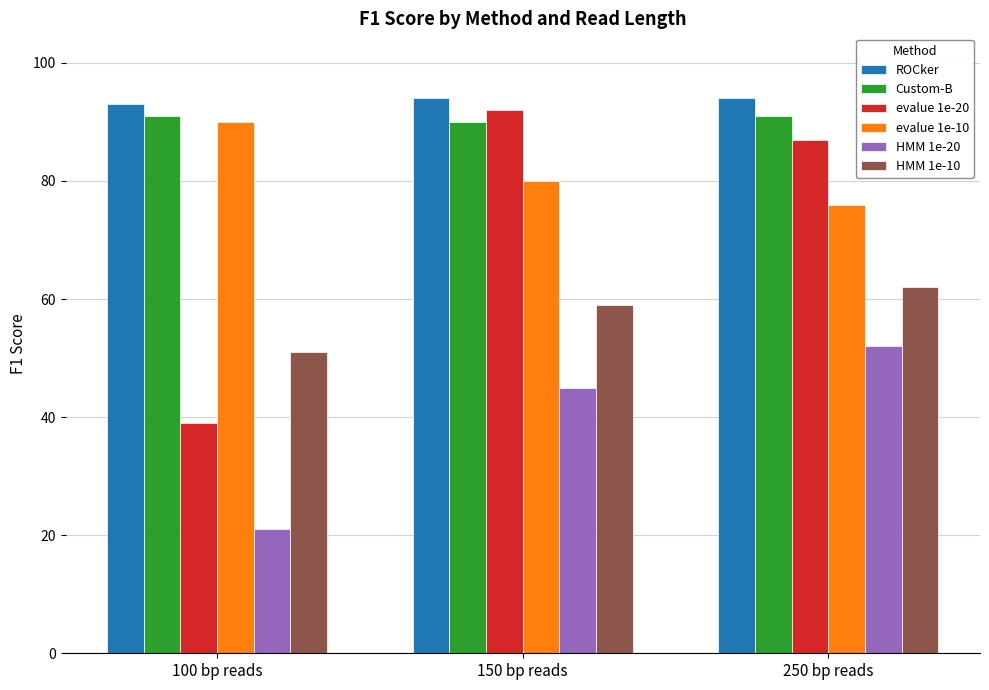

Rank the categories by ROCker value from highest to lowest.

150 bp reads, 250 bp reads, 100 bp reads